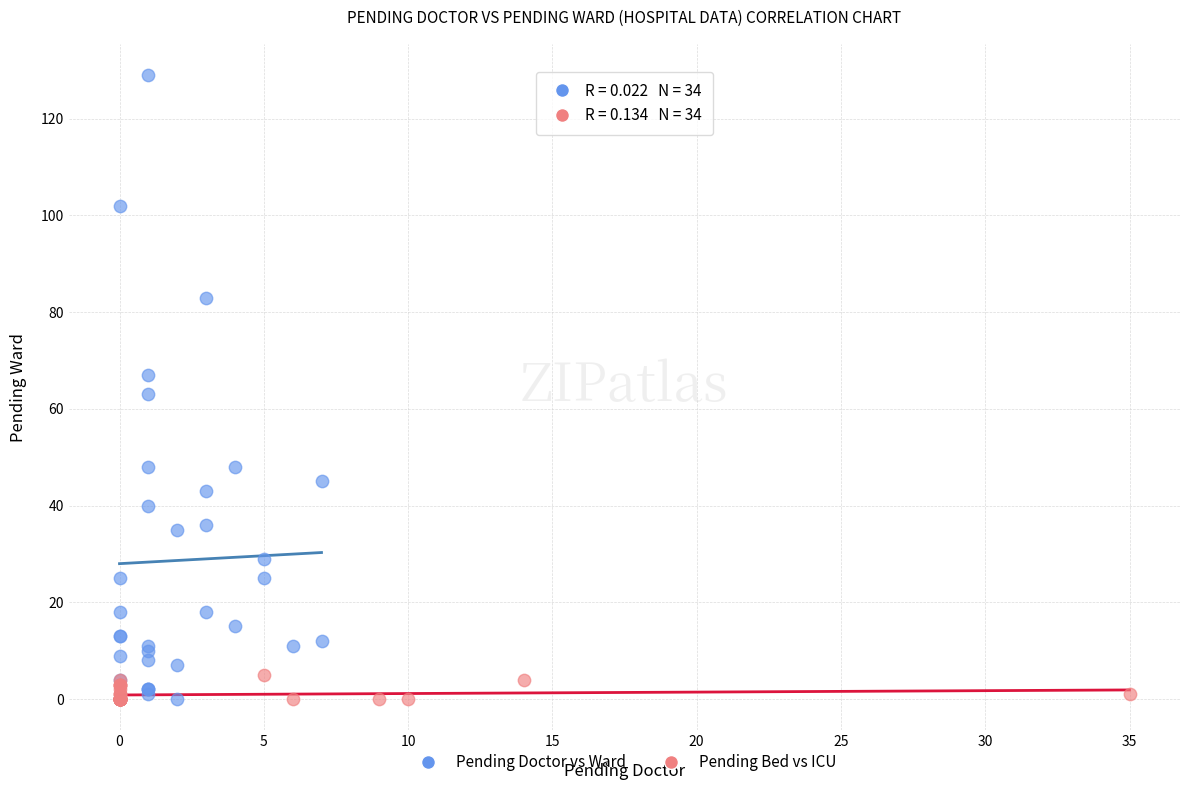

What are all the series names shown in the legend?

Pending Doctor vs Ward, Pending Bed vs ICU